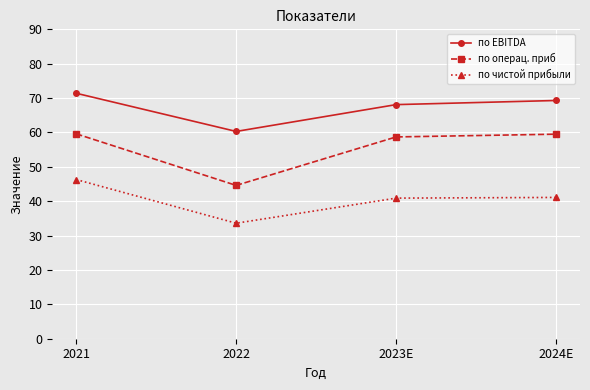

Which series has the widest spread of values?

по операц. приб